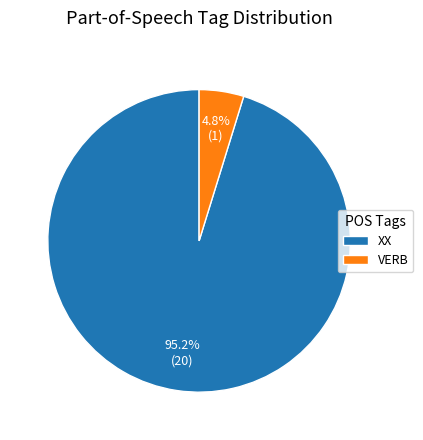

What is the smallest slice in the pie chart?

VERB